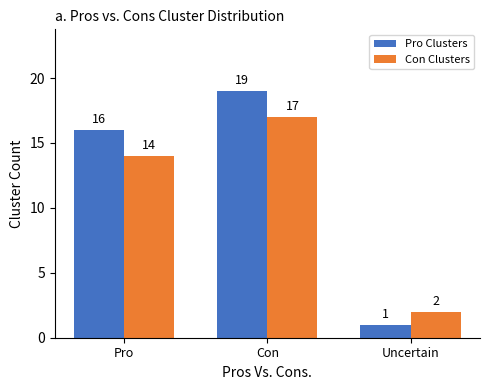

What is the approximate value of Pro Clusters at Pro?

16